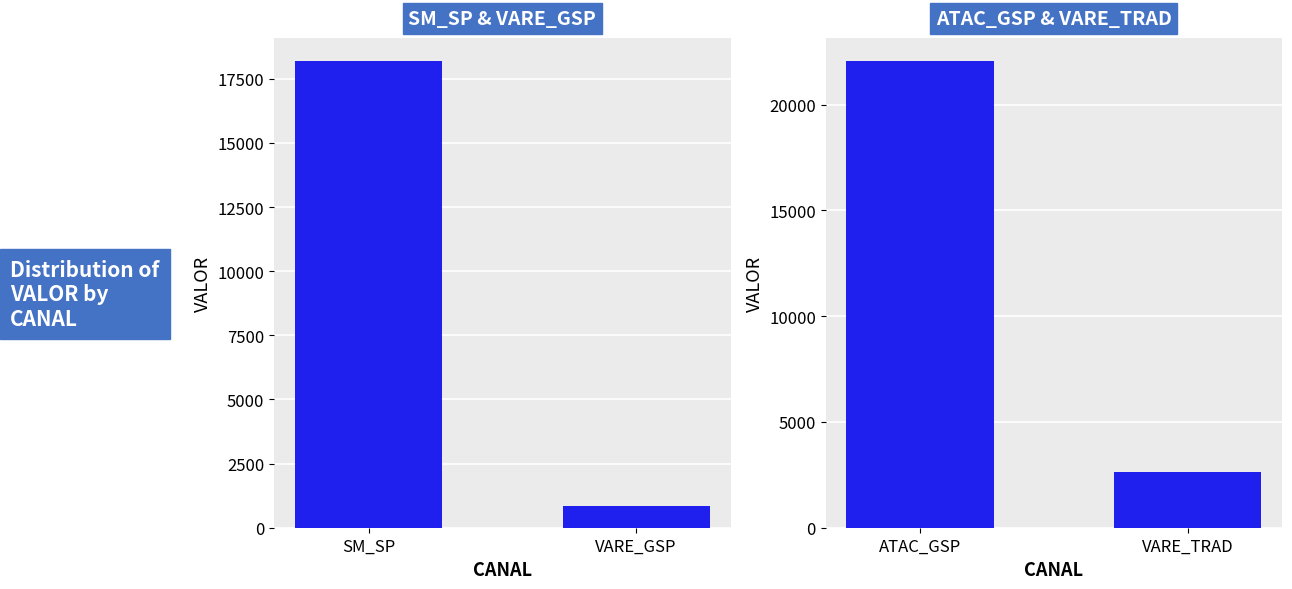

Which has a higher value, VARE_GSP or SM_SP?

SM_SP